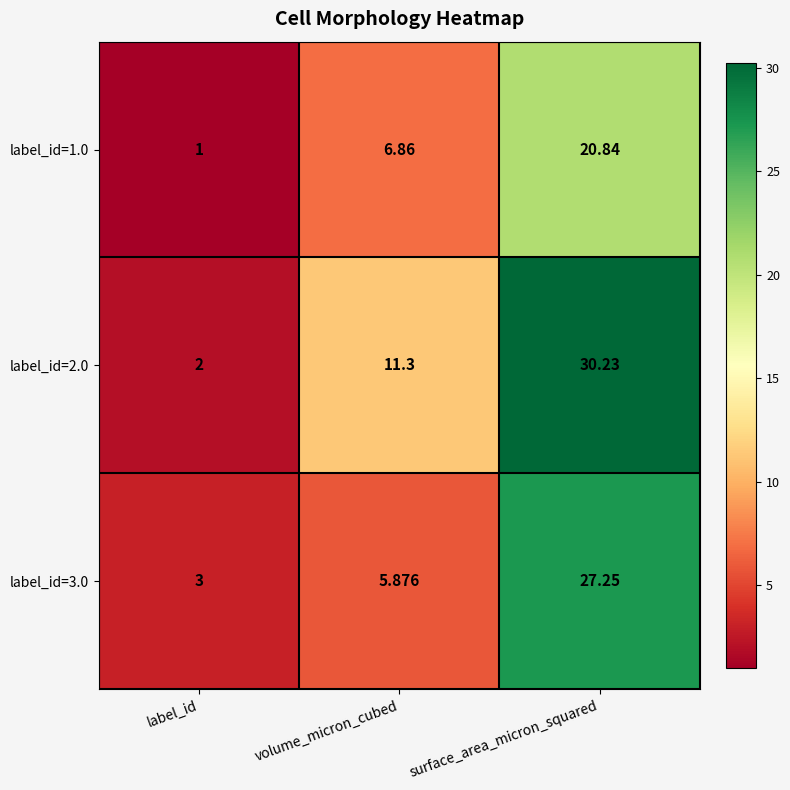

At which label is label_id=2.0 closest to 16?

volume_micron_cubed